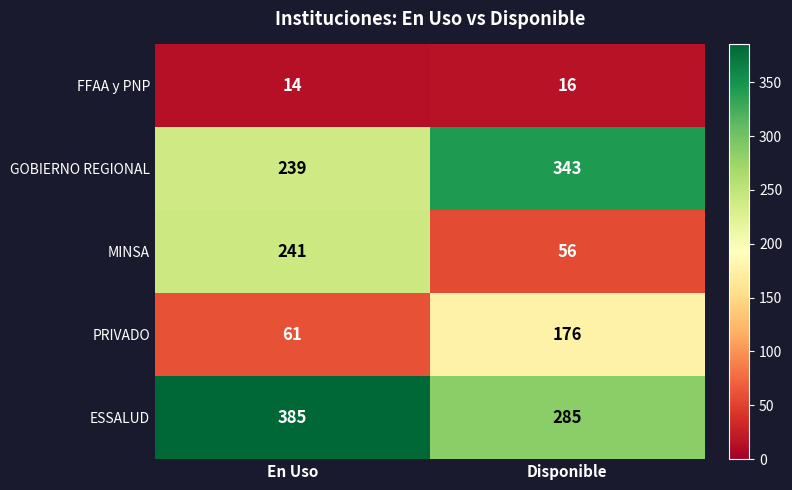

The value of PRIVADO at En Uso is 61. True or false?

True